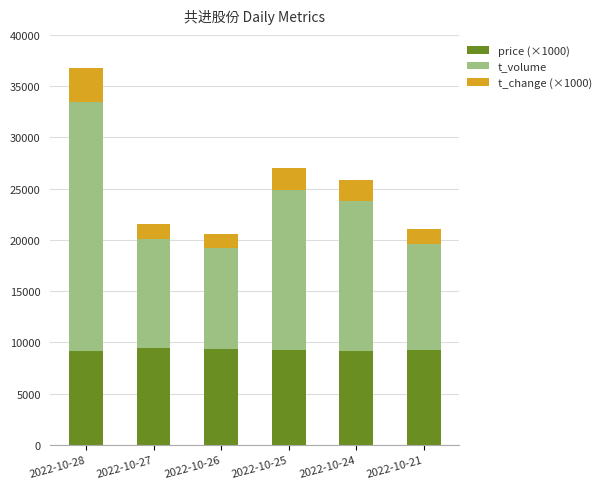

The value of price (×1000) at 2022-10-21 is 2895. True or false?

False